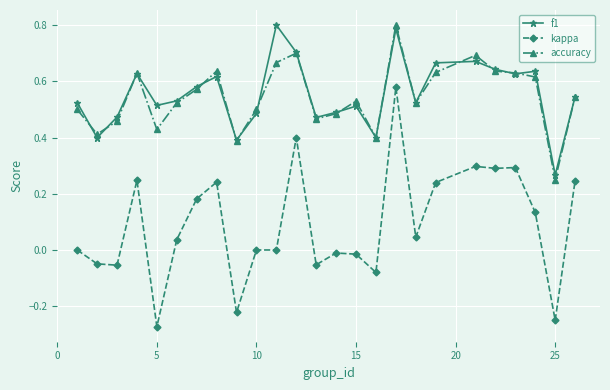

Which series has the widest spread of values?

kappa